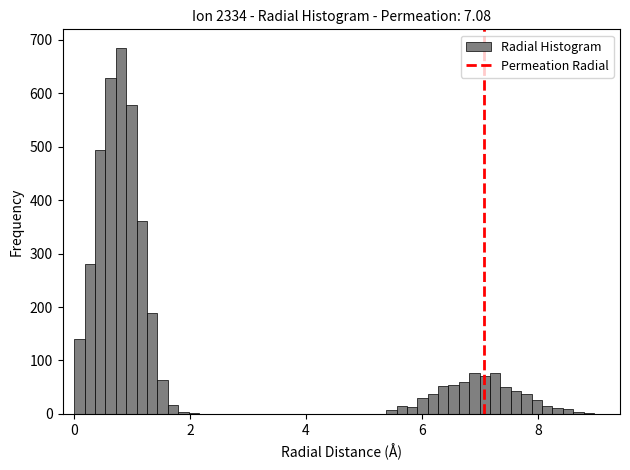

Read against the x-axis, roughly where is the centre of the tallest bar?

0.8